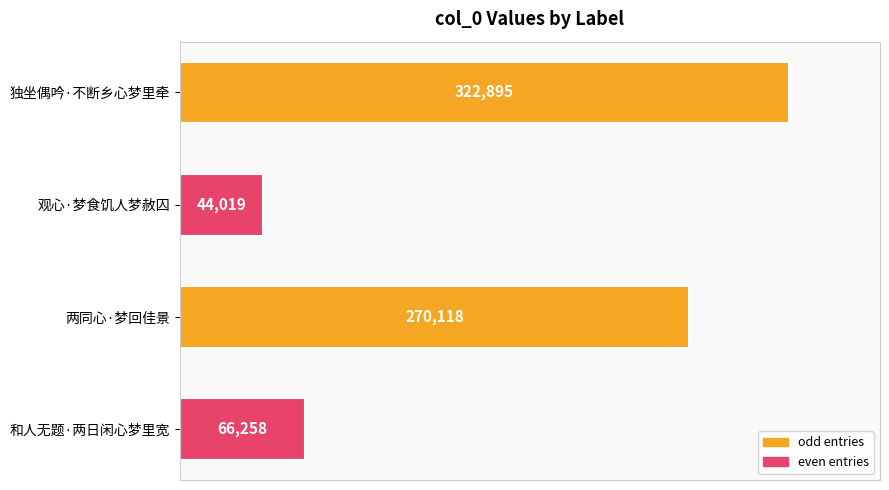

What is the difference between the second highest and minimum values?

226099